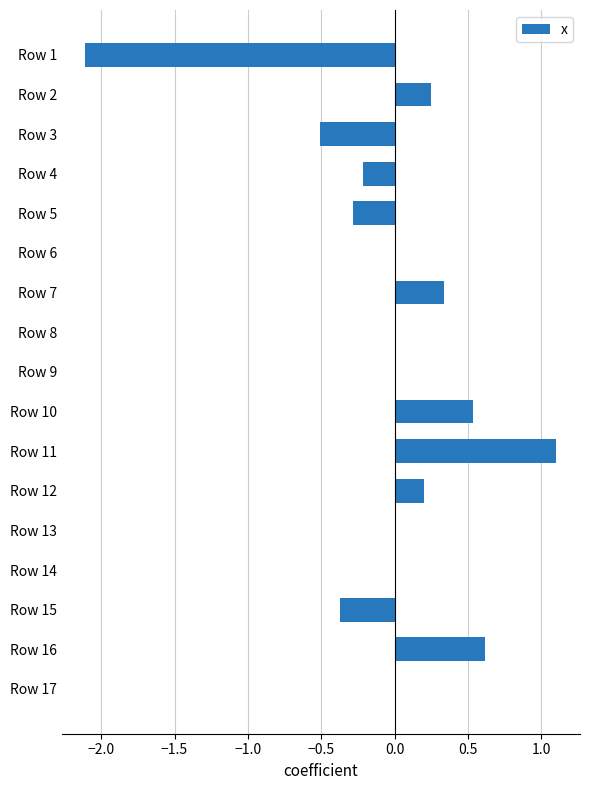

Are the bars horizontal?

Yes